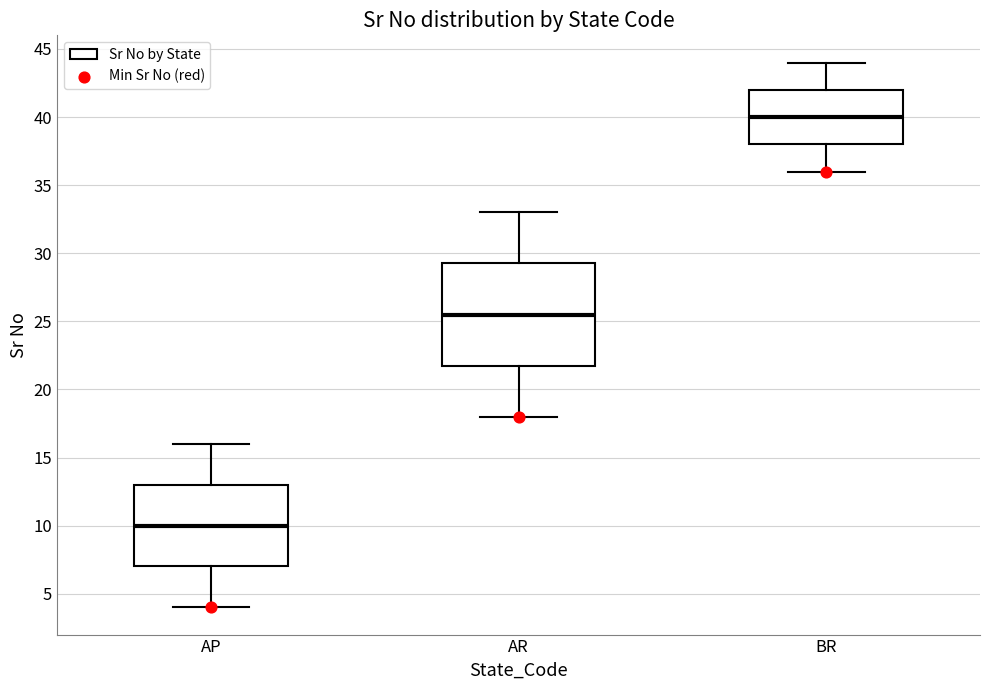

Which box's median line is the lowest?

AP